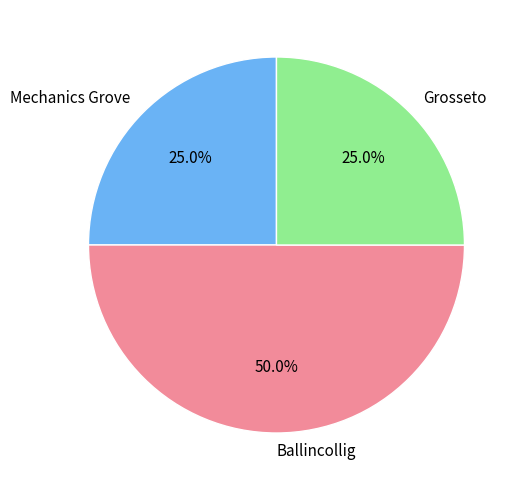

Combined, do Mechanics Grove and Ballincollig account for over 50%?

Yes